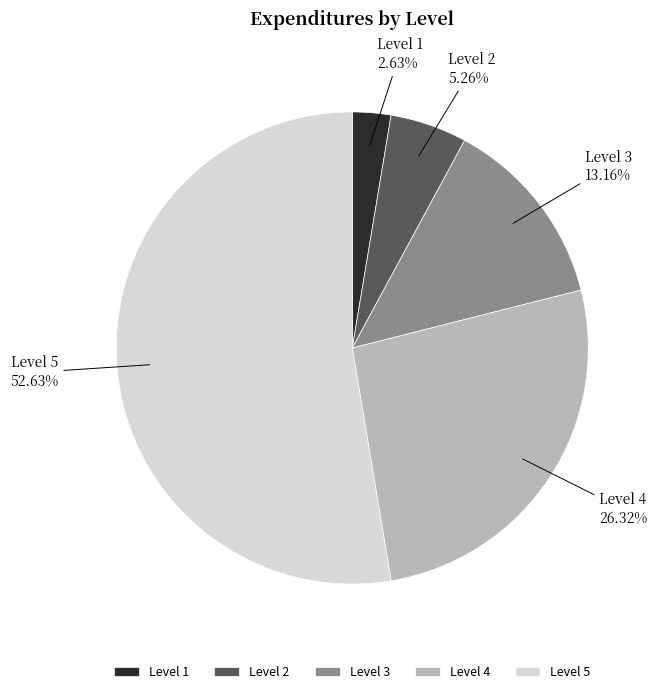

Do Level 3 and Level 4 together represent more than half of the pie?

No